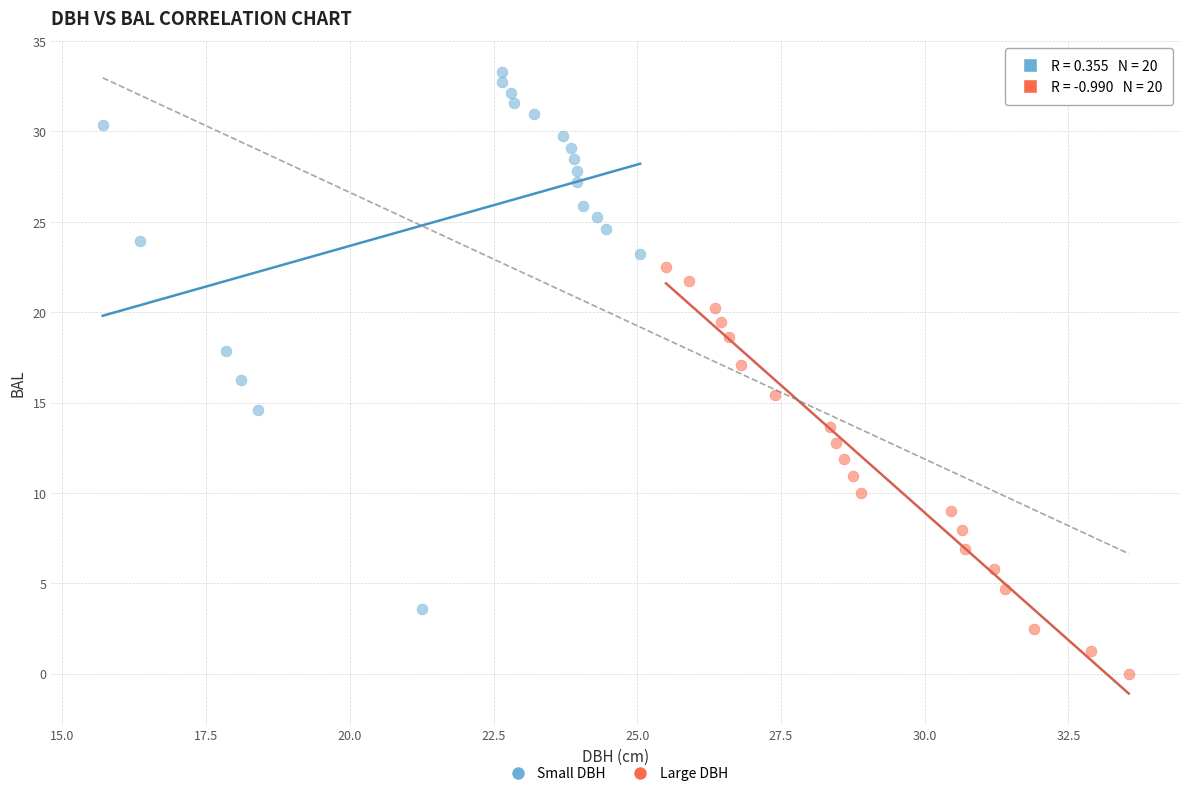

Which series reaches the maximum Y coordinate?

Small DBH